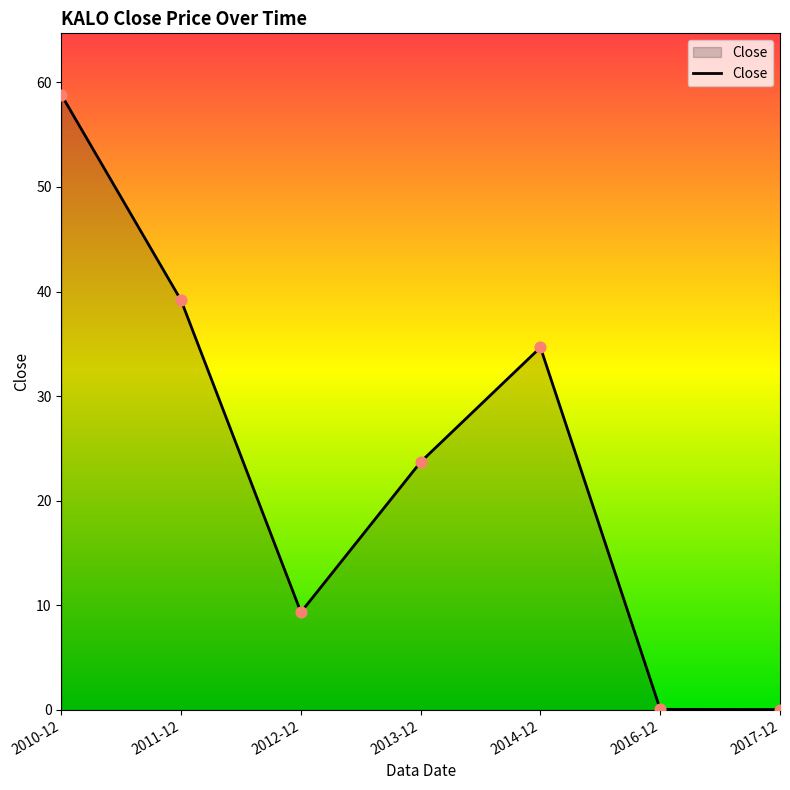

What is the change in value from 2014-12 to 2016-12?

-34.6